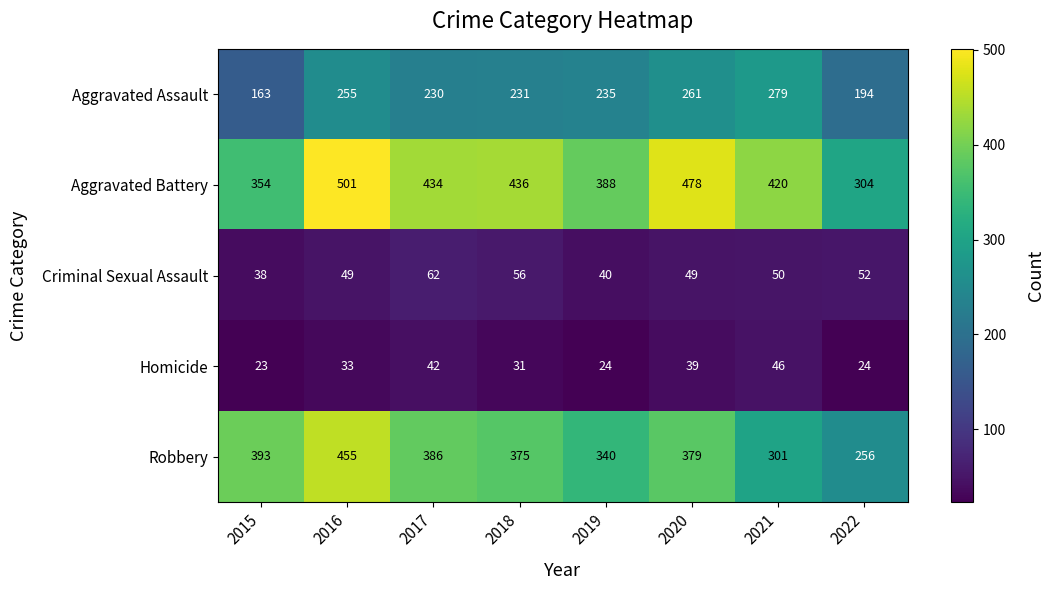

Is the value of Homicide at 2019 greater than the value of Robbery at 2020?

No